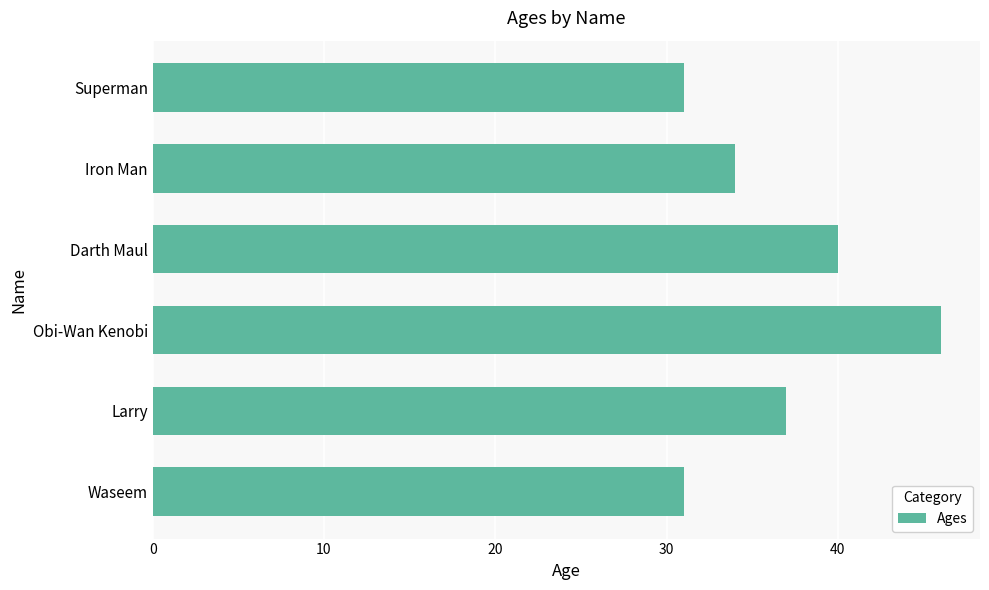

True or false: the data shows 40 at Darth Maul.

True